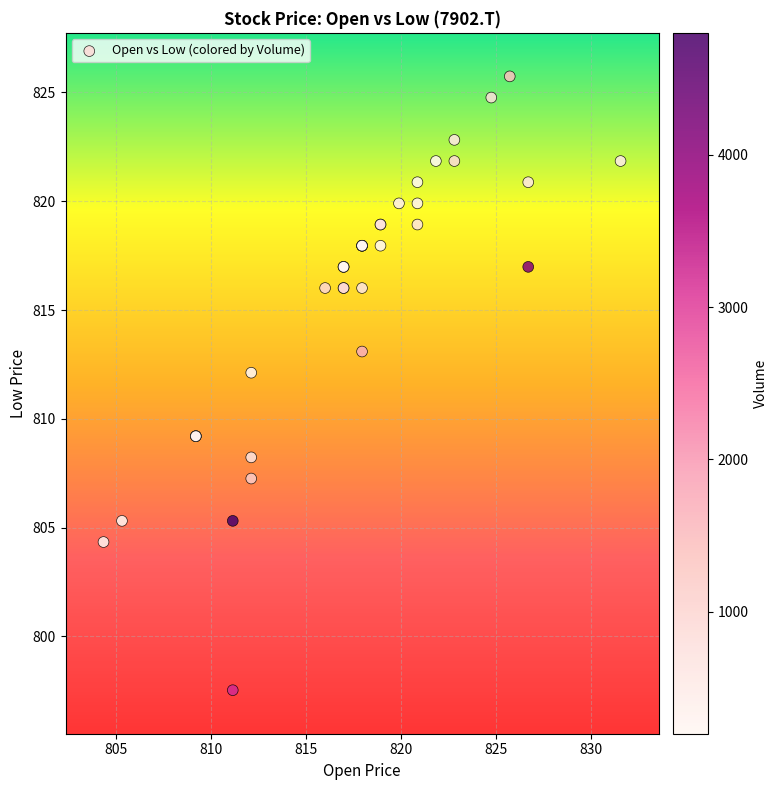

What Y value in the scatter plot is closest to 811?

812.1